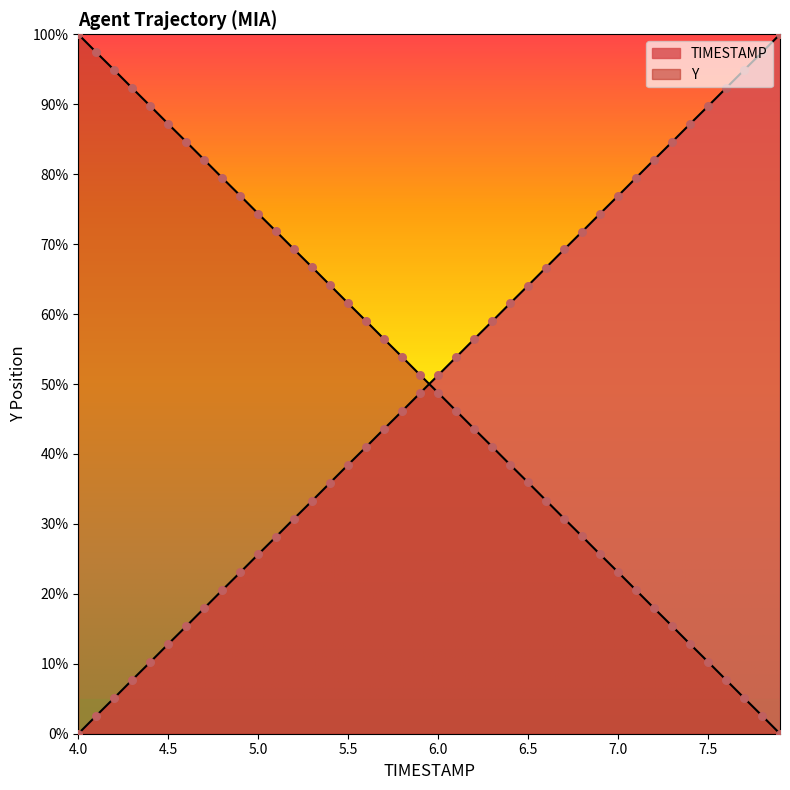

Which series has the largest total across all categories?

Y